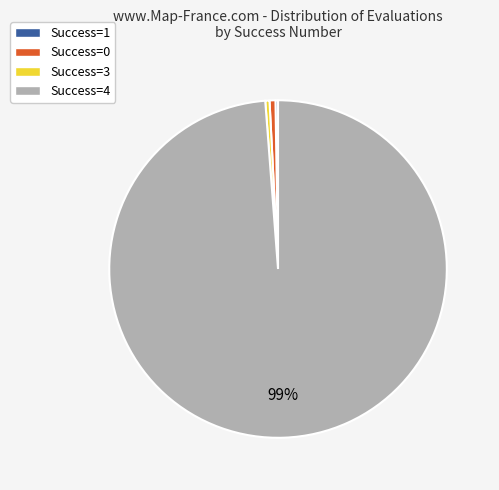

What percentage is the Success=4 slice, to the nearest percent?

99%